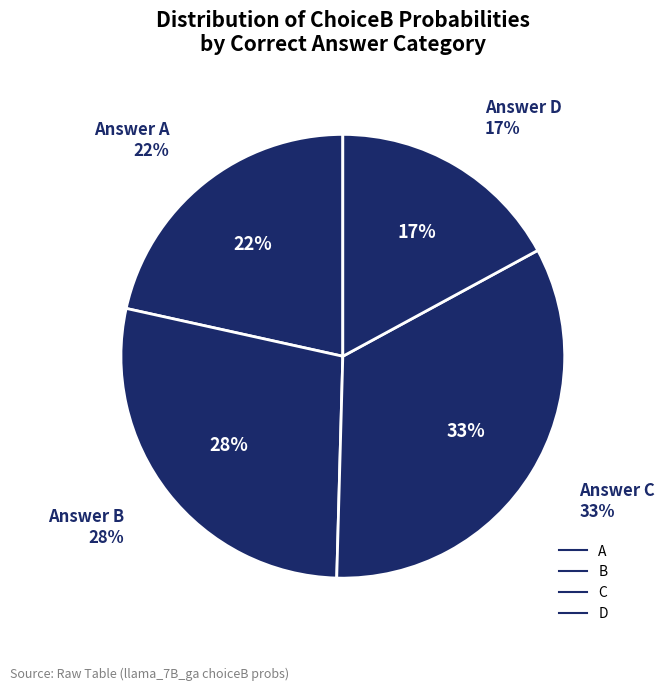

True or false: B accounts for 15% of the total.

False